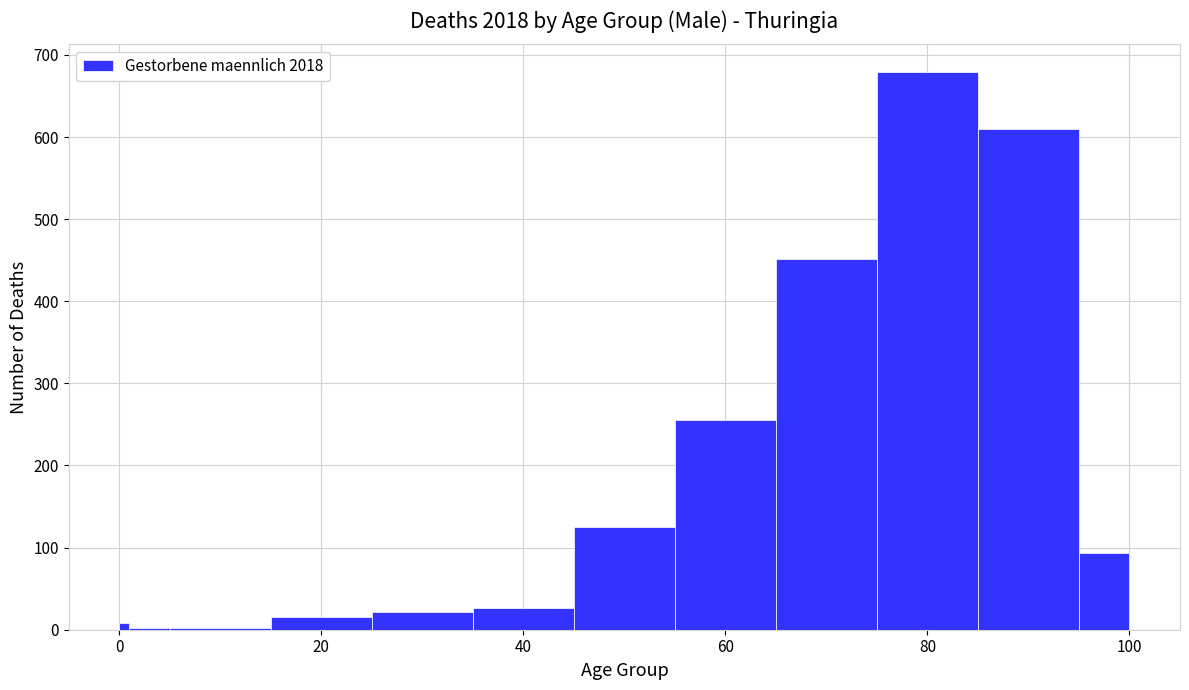

Read against the x-axis, roughly where is the centre of the tallest bar?

80